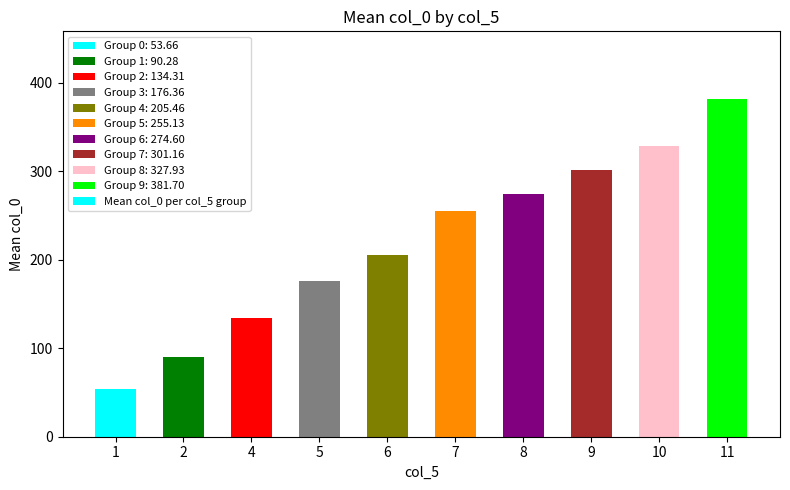

The chart shows a value of 340.3 at 7. True or false?

False